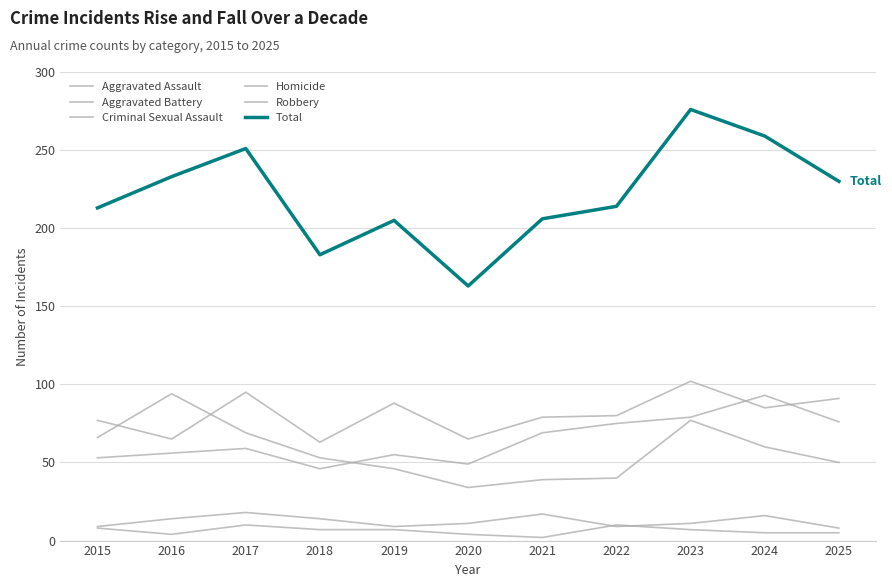

How many lines are shown in the chart?

6